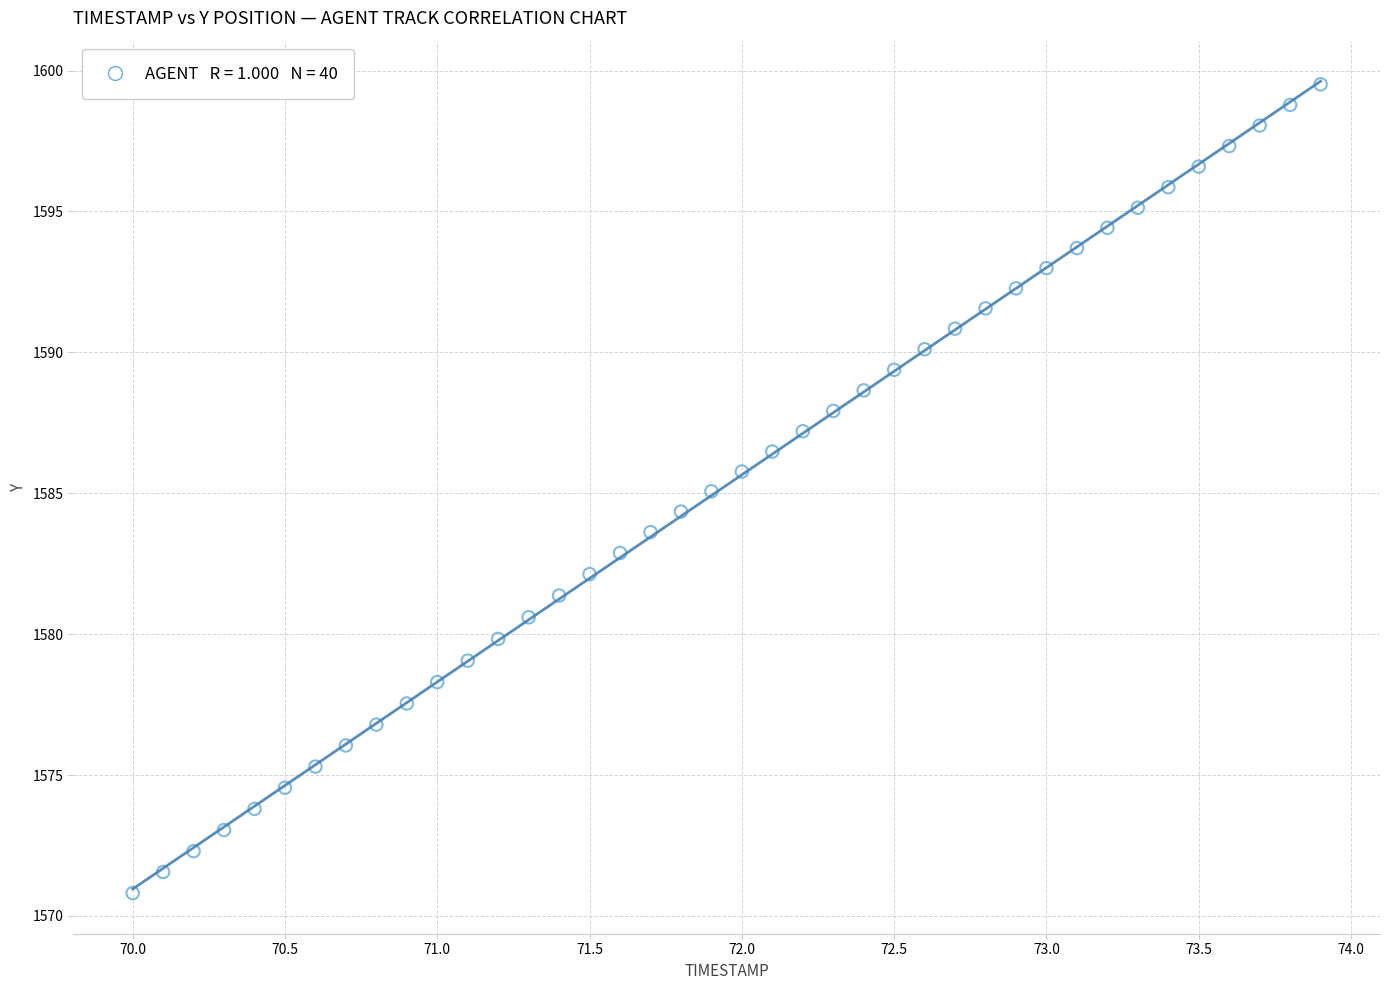

What is the range of Y values (max minus min)?

28.7